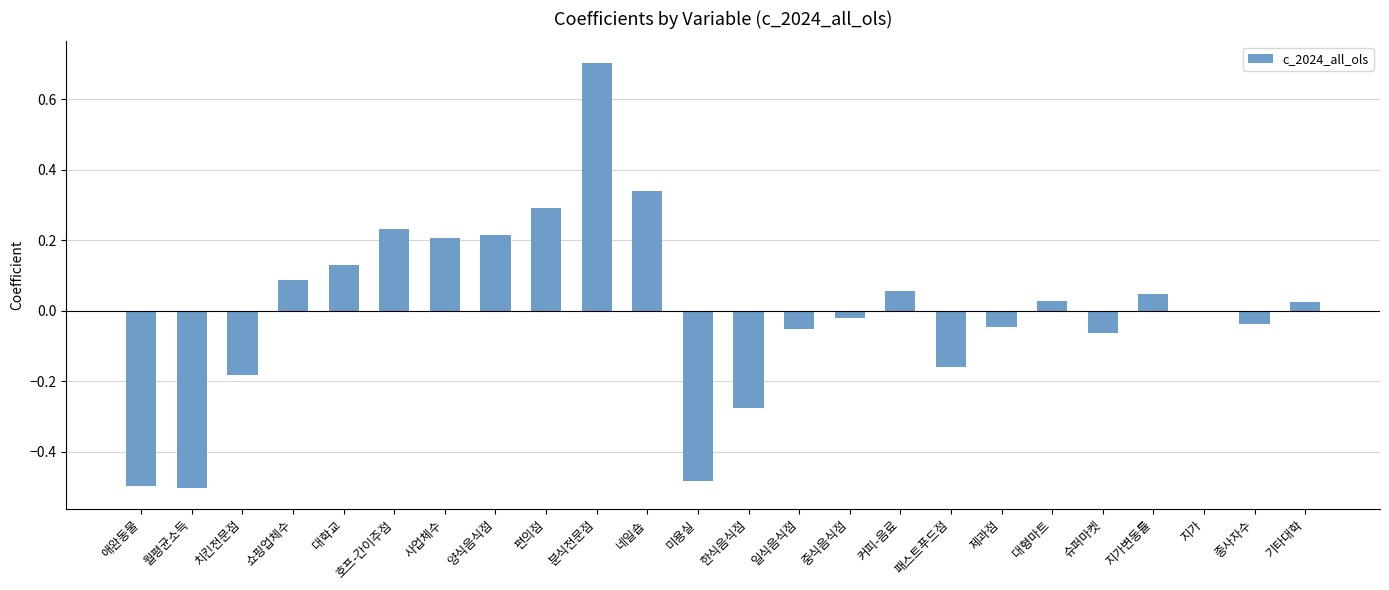

Are the bars horizontal?

No